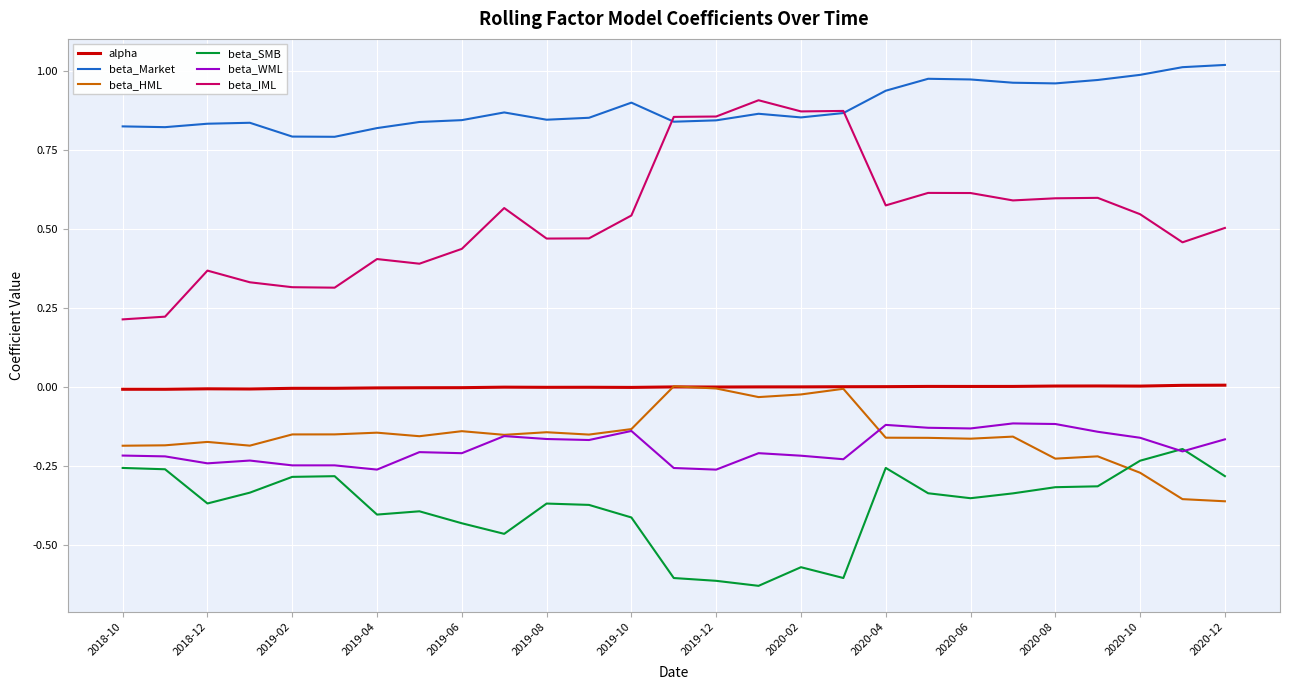

Which series has the widest spread of values?

beta_IML